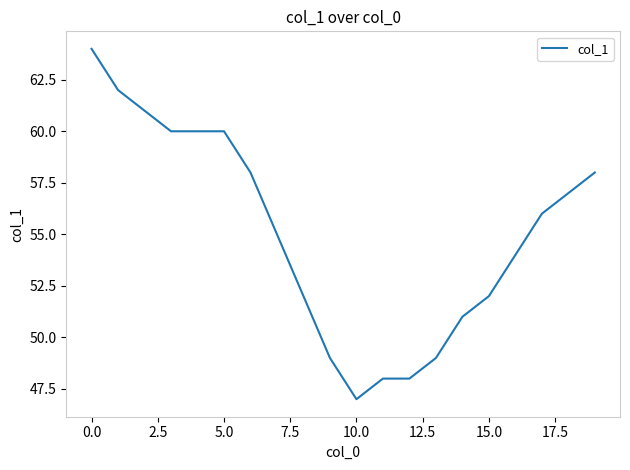

What is the maximum value shown in the chart?

64